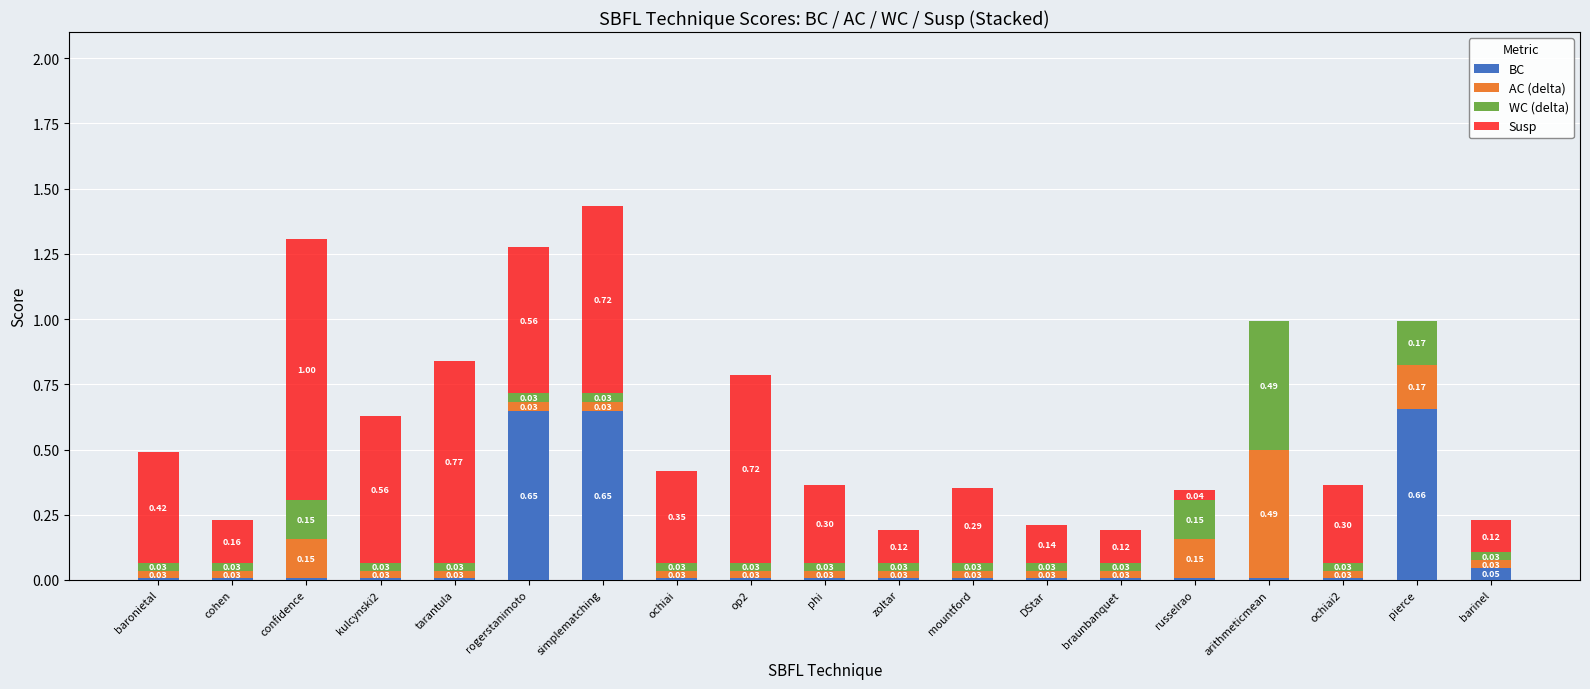

At which category is the sum across all series the highest?

simplematching